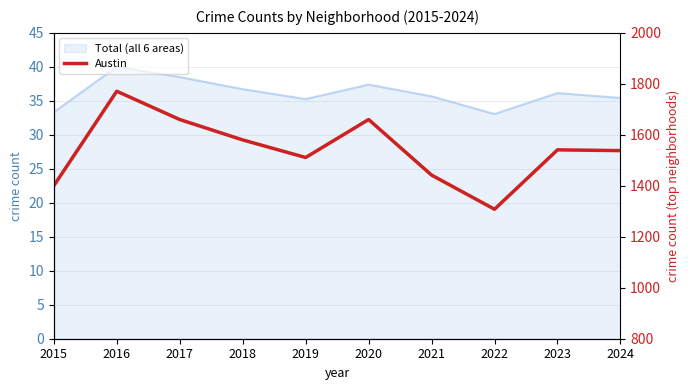

The value at 2015 is 1400. True or false?

True